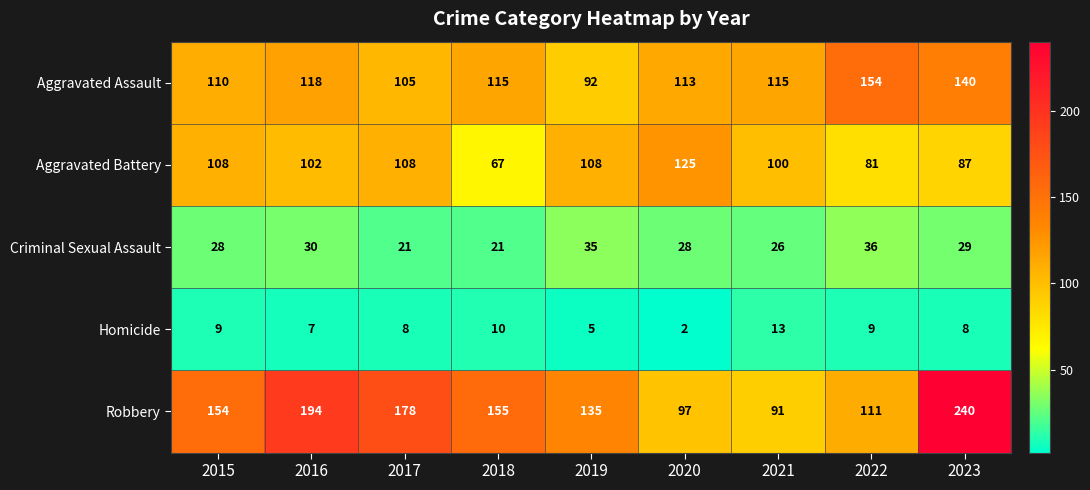

What is the approximate value of Aggravated Battery at 2016, to the nearest 10?

100